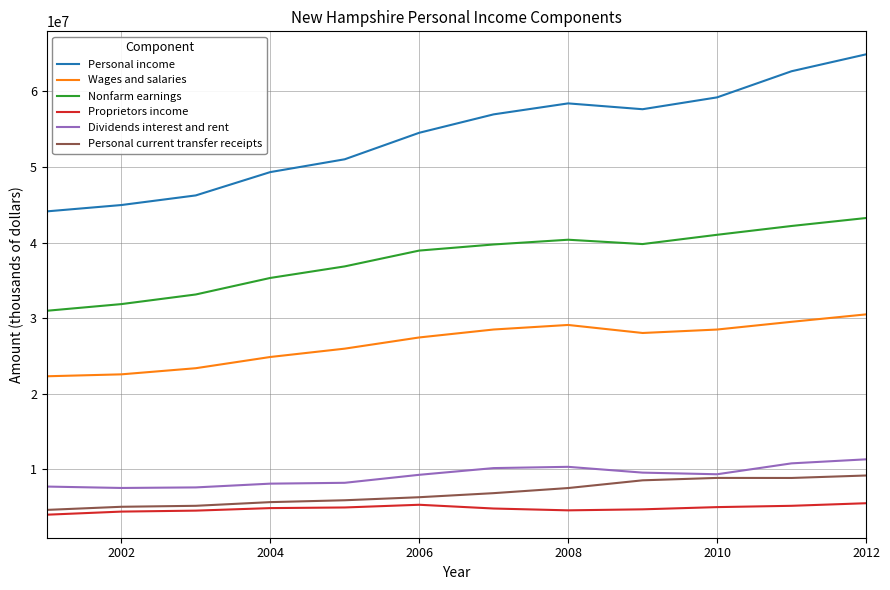

What is the maximum value shown in the chart?

64885144